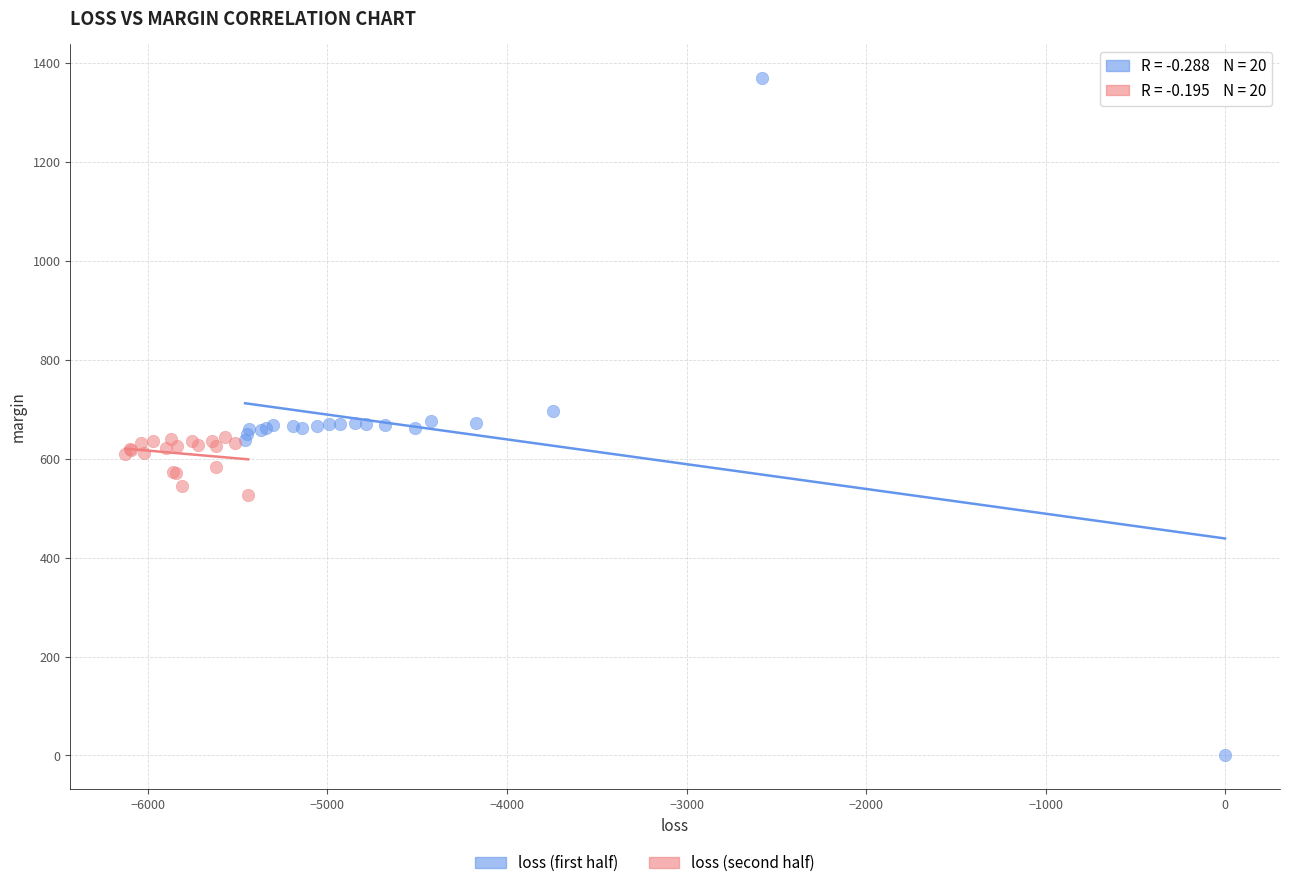

Which series has the widest spread of Y values?

loss (first half)